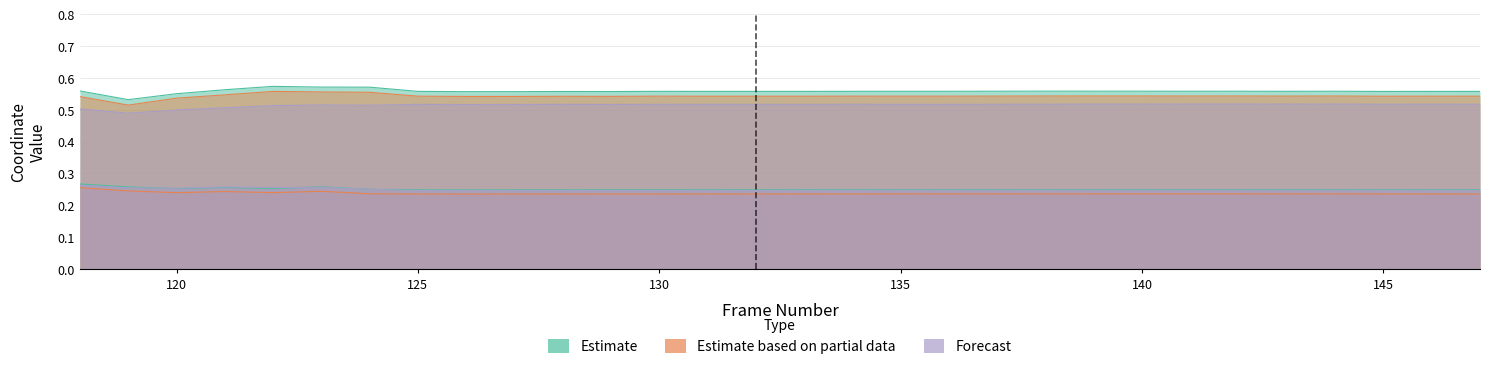

Count the y5 values in the range 0 to 1.

30